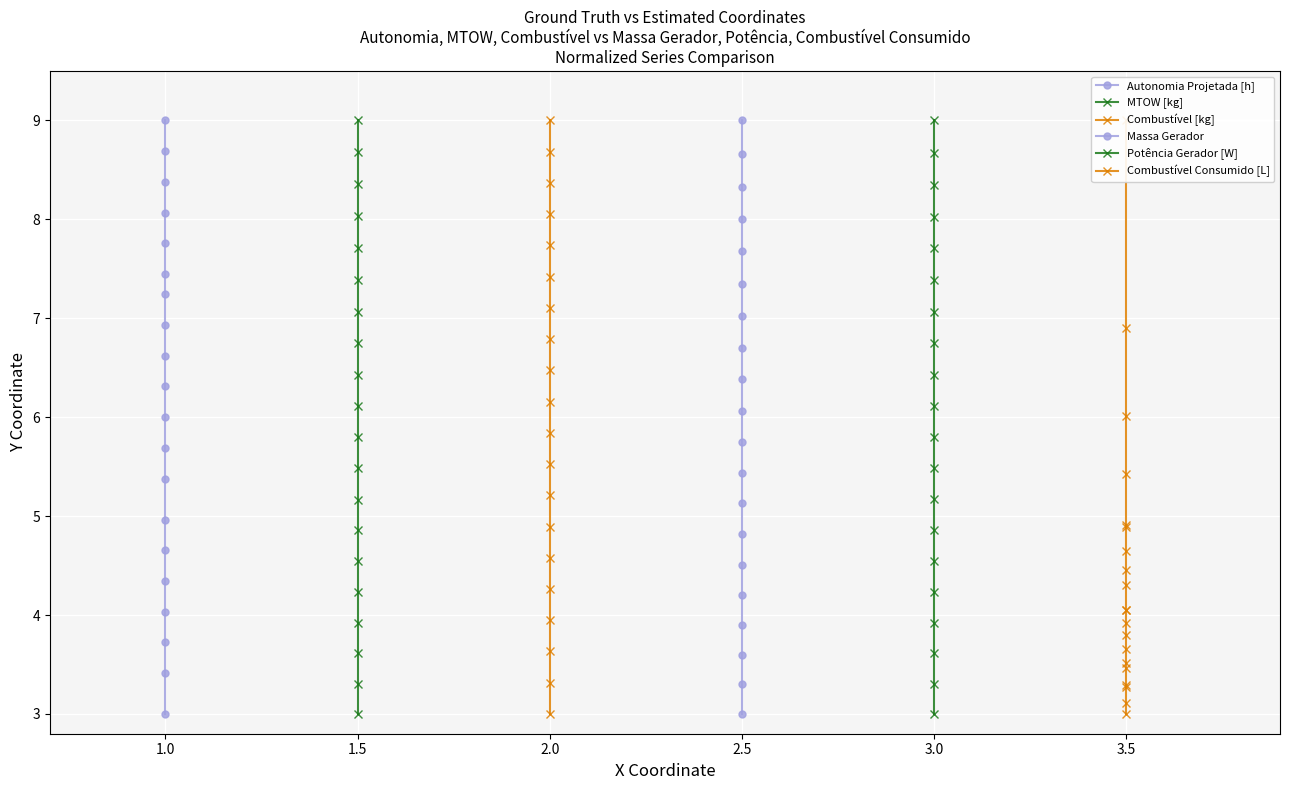

What are all the series names shown in the legend?

Autonomia Projetada [h], MTOW [kg], Combustível [kg], Massa gerador, Potência gerador [W], Combustível consumido [L]